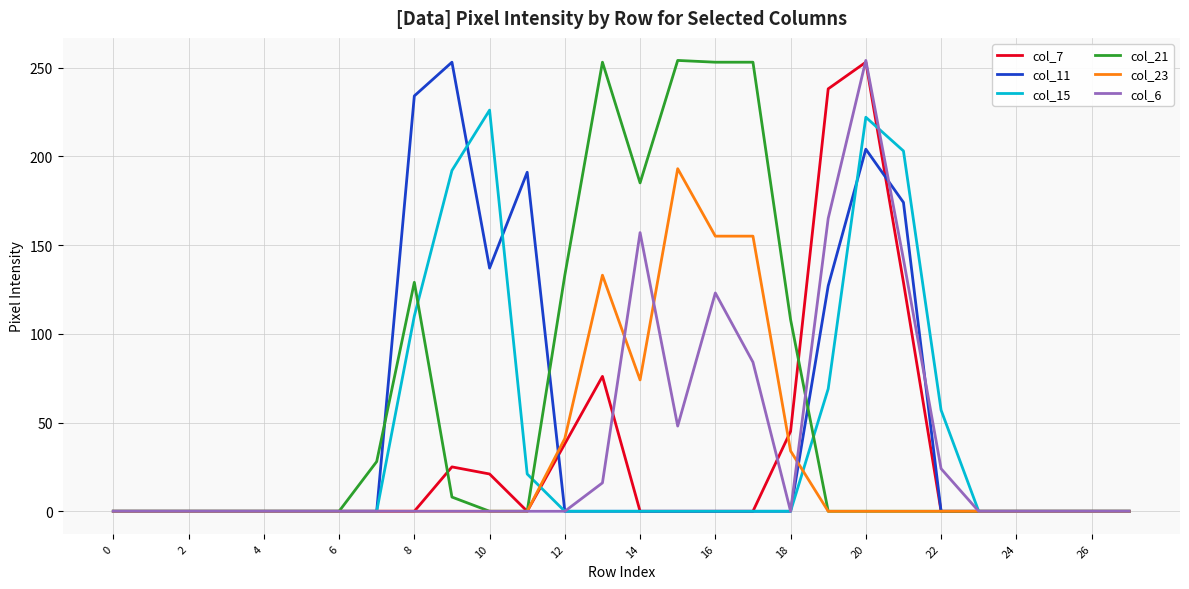

What is the greatest value displayed?

254